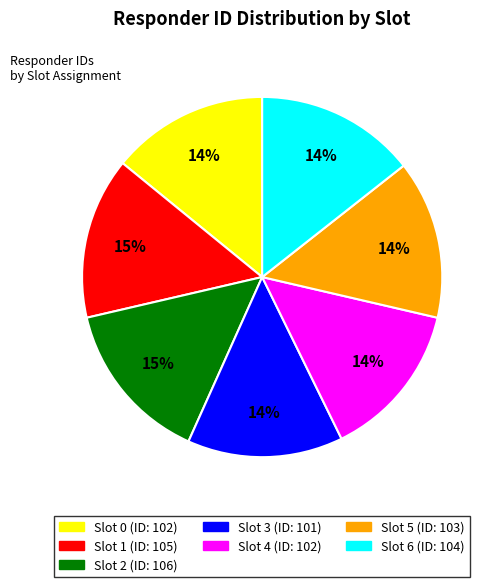

To the nearest percent, what is the combined percentage of Slot 4 and Slot 0?

28%